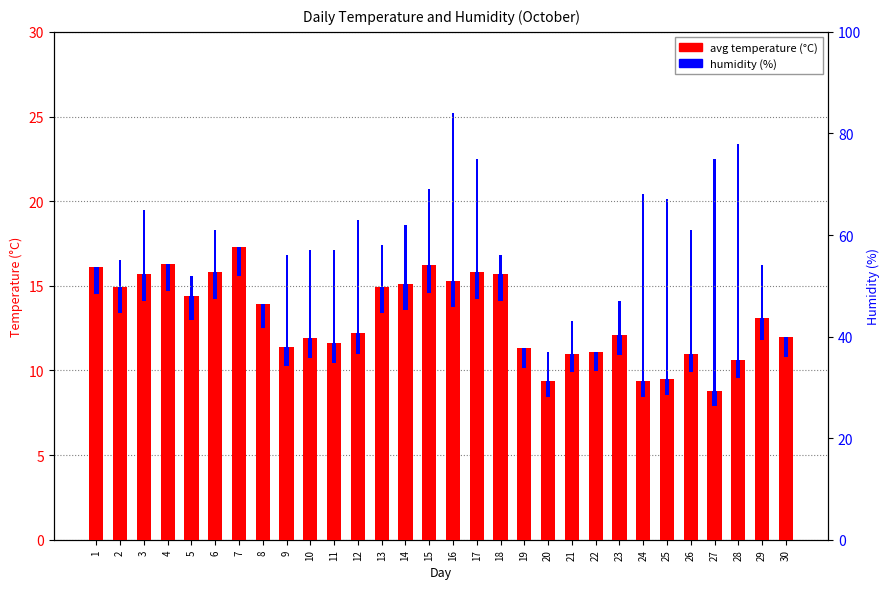

Which series has the widest spread of values?

humidity (%)